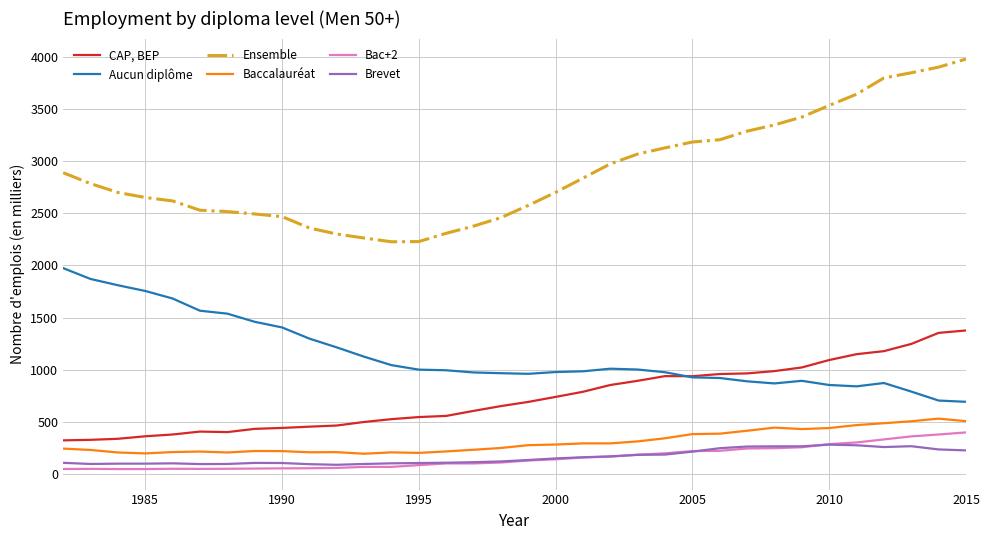

List the series in order of their peak value, highest first.

Ensemble, Aucun diplôme, CAP, BEP, Baccalauréat, Bac+2, Brevet